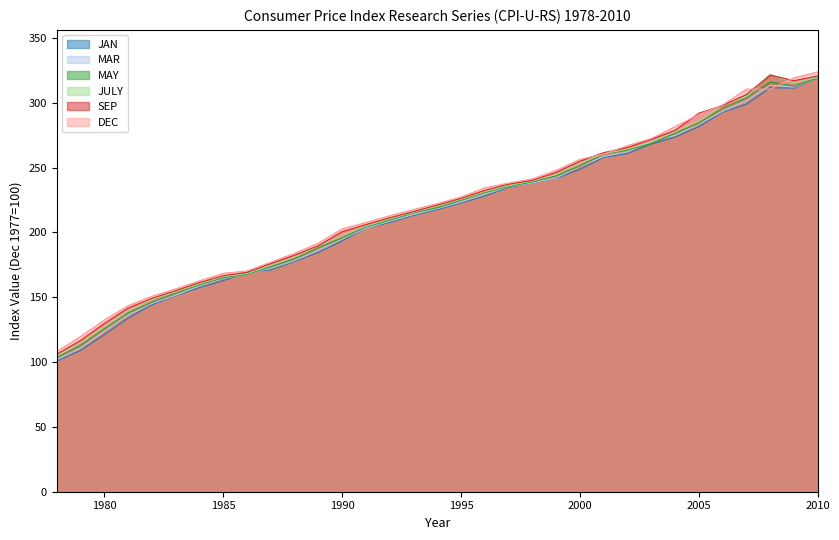

True or false: MAR and SEP cross at least once.

False